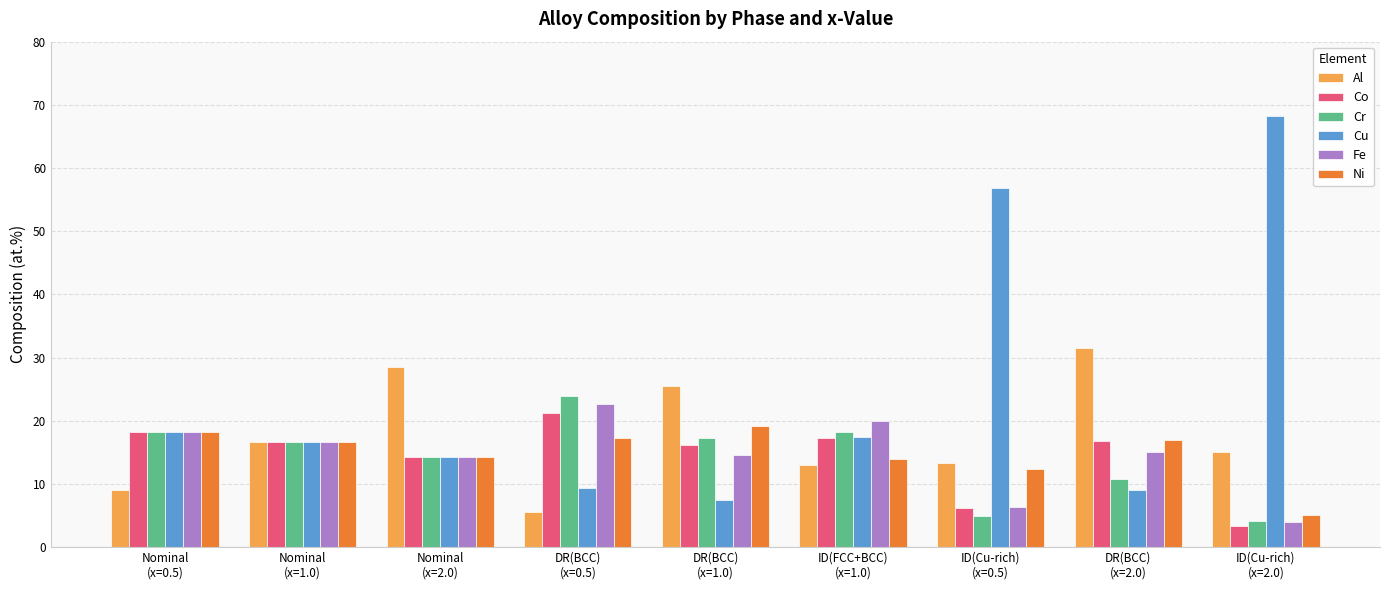

At which label is Co closest to 12?

Nominal
(x=2.0)